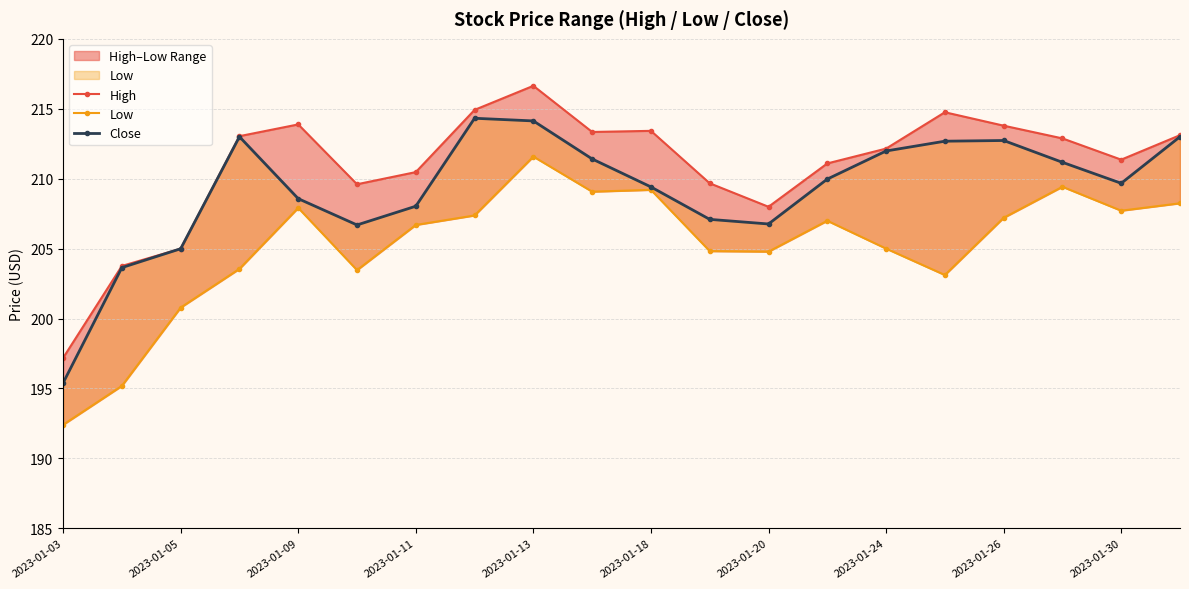

What are all the series names shown in the legend?

High, Low, Close